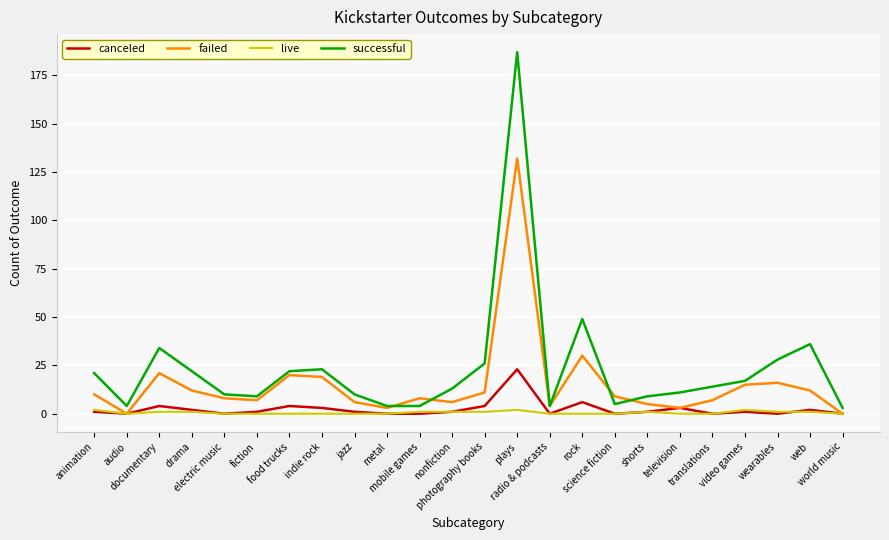

Is it true that live equals 1 at web?

True